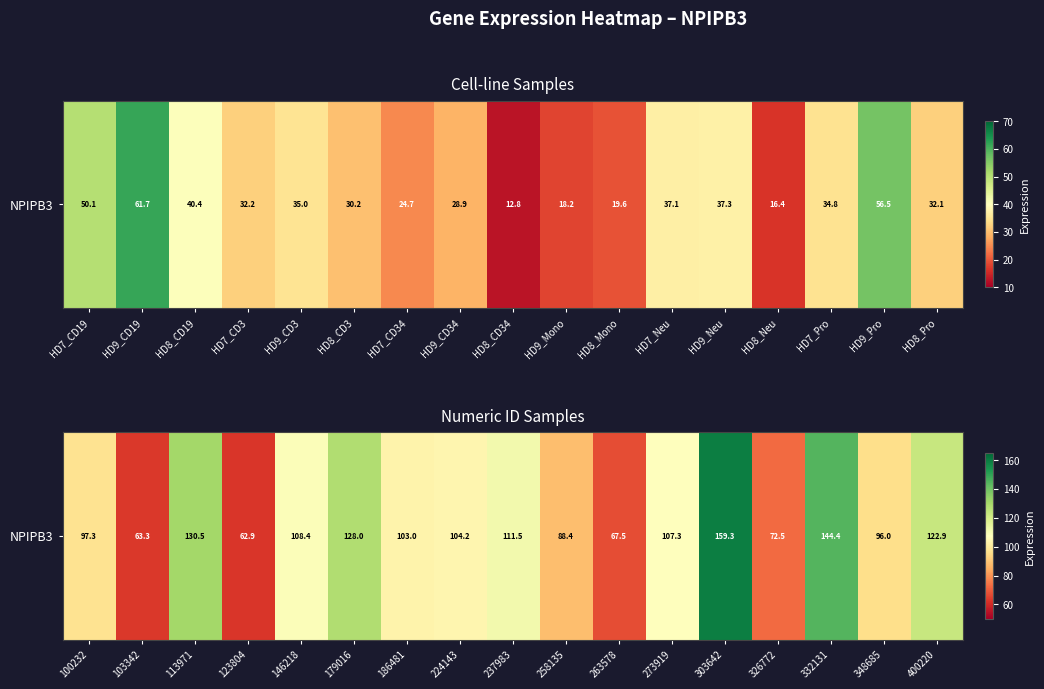

What is the maximum value shown in the chart?

159.3